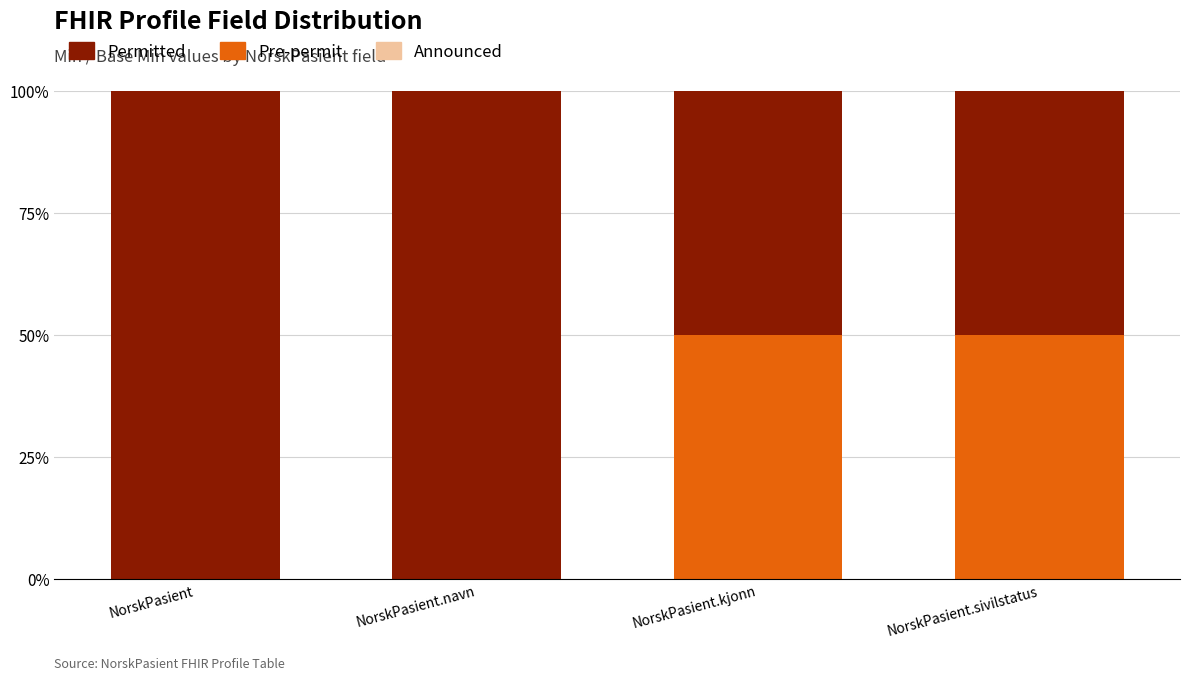

What is the total value across all series at NorskPasient?

100